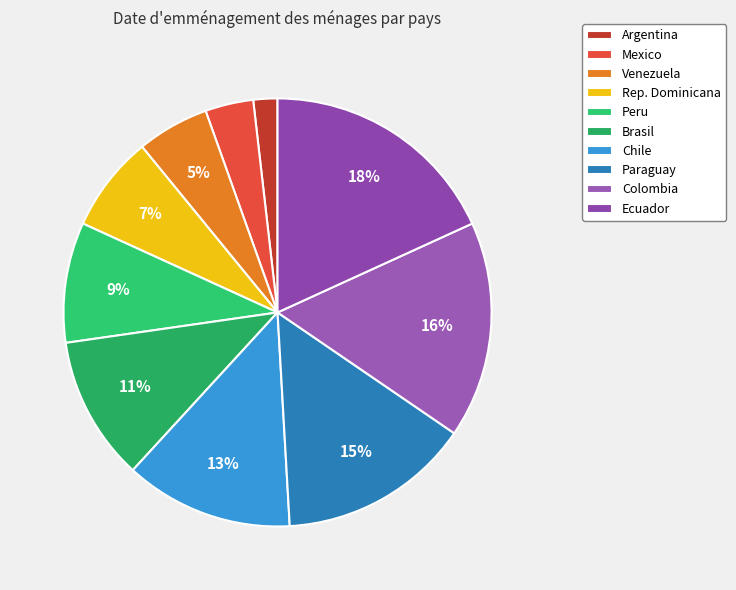

Approximately how many times larger is the value at Colombia compared to Paraguay?

1.1